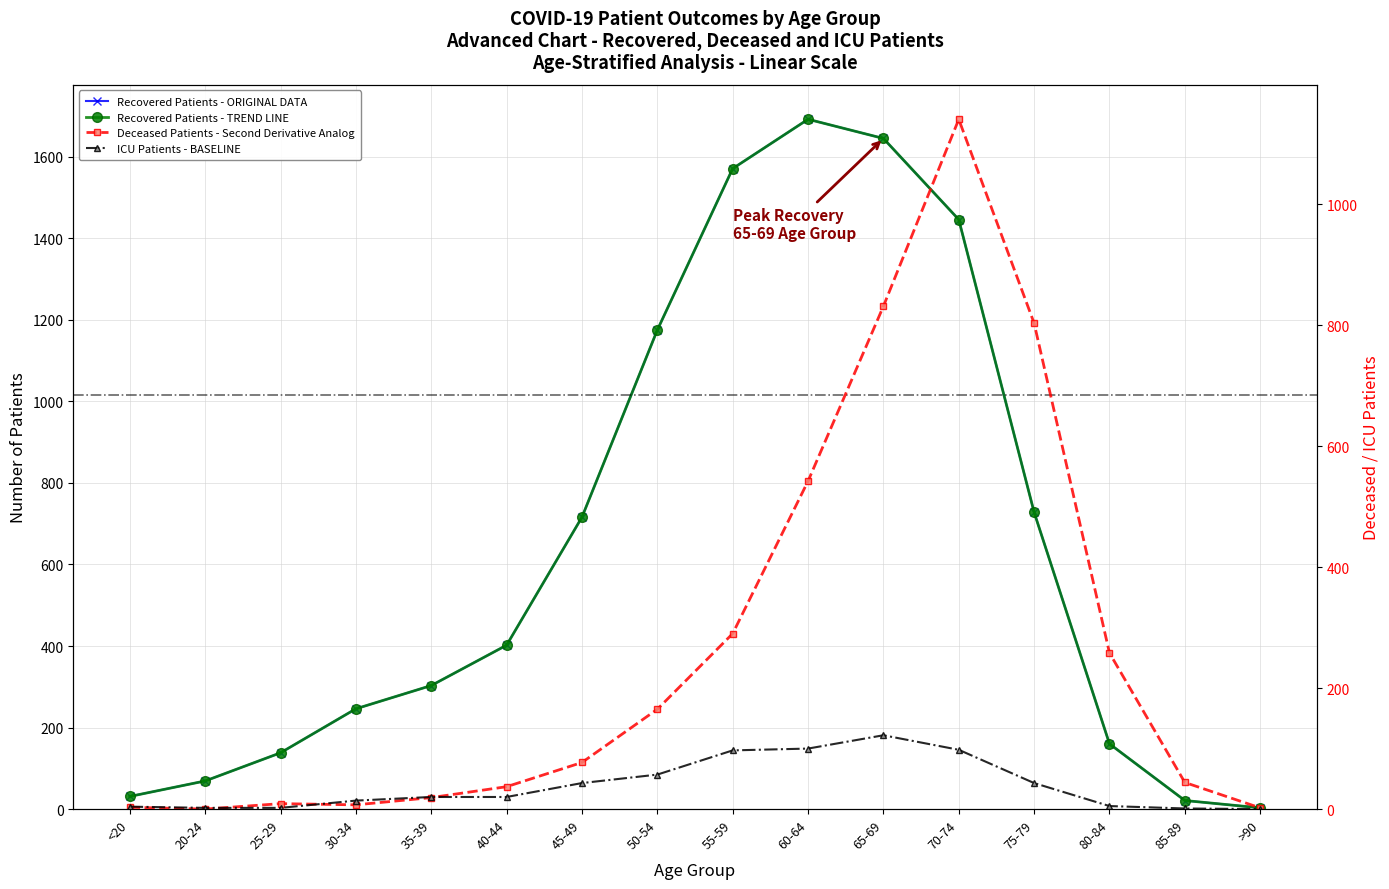

Read the ICU Patients - BASELINE value at 65-69.

122